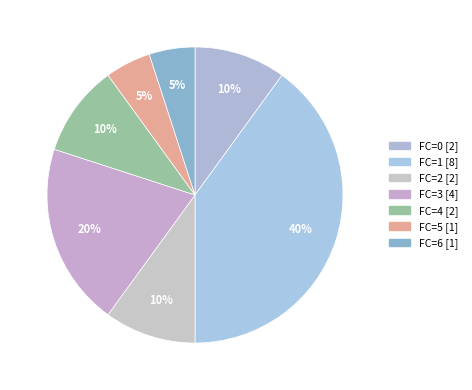

Is there any slice that represents more than half of the pie?

No